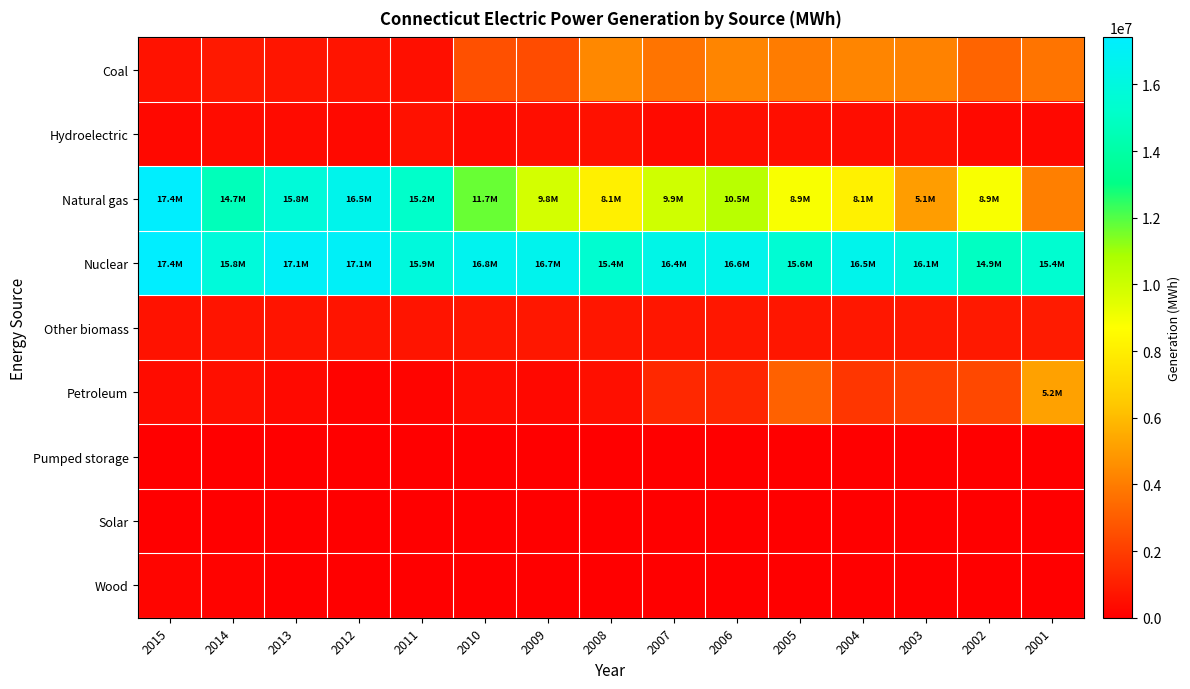

Reading right to left, extract all data points from this chart.

Coal: 2001=3735782	2002=3227202	2003=4200297	2004=4255072	2005=3996492	2006=4281516	2007=3738723	2008=4386608	2009=2453497	2010=2604399	2011=525807	2012=652886	2013=680653	2014=824948	2015=600469
Hydroelectric: 2001=286373	2002=335088	2003=564416	2004=462612	2005=478199	2006=543892	2007=363261	2008=556177	2009=509546	2010=390667	2011=567442	2012=312141	2013=401928	2014=433960	2015=302467
Natural gas: 2001=4088225	2002=8868470	2003=5061613	2004=8107806	2005=8863892	2006=10484481	2007=9929559	2008=8069852	2009=9809351	2010=11715672	2011=15188145	2012=16537169	2013=15780297	2014=14683905	2015=17362309
Nuclear: 2001=15427767	2002=14918272	2003=16078095	2004=16539097	2005=15562122	2006=16589446	2007=16386142	2008=15432946	2009=16657382	2010=16750304	2011=15927837	2012=17077887	2013=17079582	2014=15840619	2015=17410917
Other biomass: 2001=908925	2002=821346	2003=785861	2004=752362	2005=746021	2006=754776	2007=728164	2008=731881	2009=758108	2010=739246	2011=658873	2012=665789	2013=647801	2014=650102	2015=597714
Petroleum: 2001=5174312	2002=2337885	2003=2062669	2004=1740112	2005=3157408	2006=1280481	2007=1313455	2008=513850	2009=298878	2010=422867	2011=165810	2012=111733	2013=306052	2014=513414	2015=436792
Pumped storage: 2001=0	2002=0	2003=0	2004=7715	2005=0	2006=0	2007=0	2008=6791	2009=5385	2010=9492	2011=5604	2012=2716	2013=0	2014=6782	2015=0
Solar: 2001=0	2002=0	2003=0	2004=0	2005=0	2006=0	2007=0	2008=0	2009=0	2010=0	2011=0	2012=0	2013=0	2014=11706	2015=17439
Wood: 2001=0	2002=0	2003=0	2004=5457	2005=7314	2006=8544	2007=1676	2008=1633	2009=622	2010=414	2011=836	2012=736	2013=4289	2014=107038	2015=189754